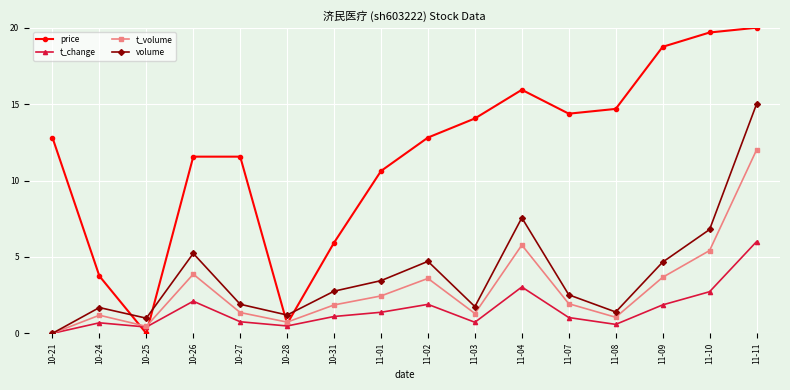

True or false: volume and price intersect in this chart.

True